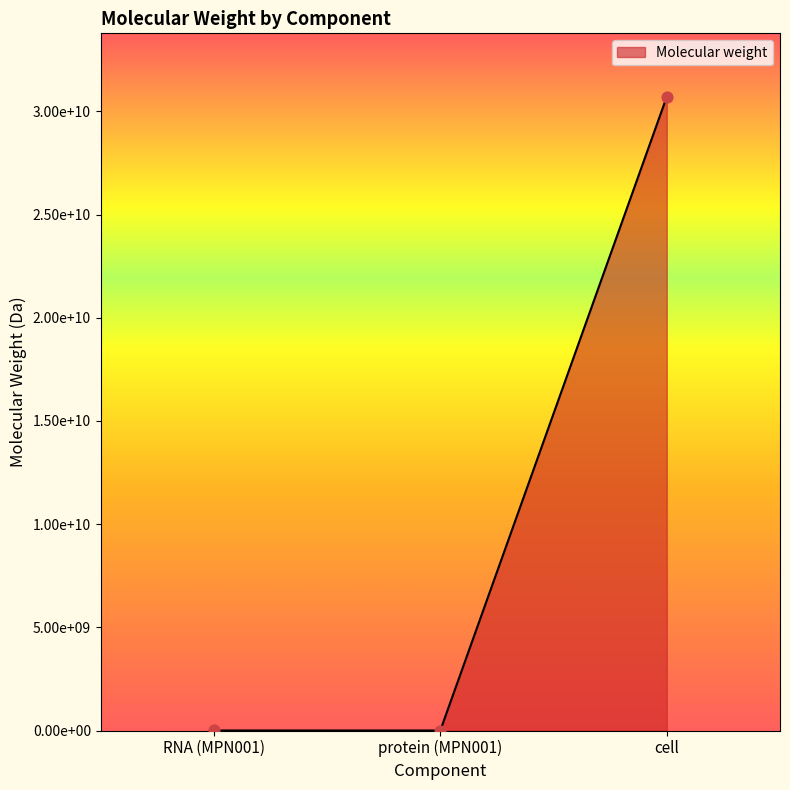

Which has a higher value, protein (MPN001) or cell?

cell